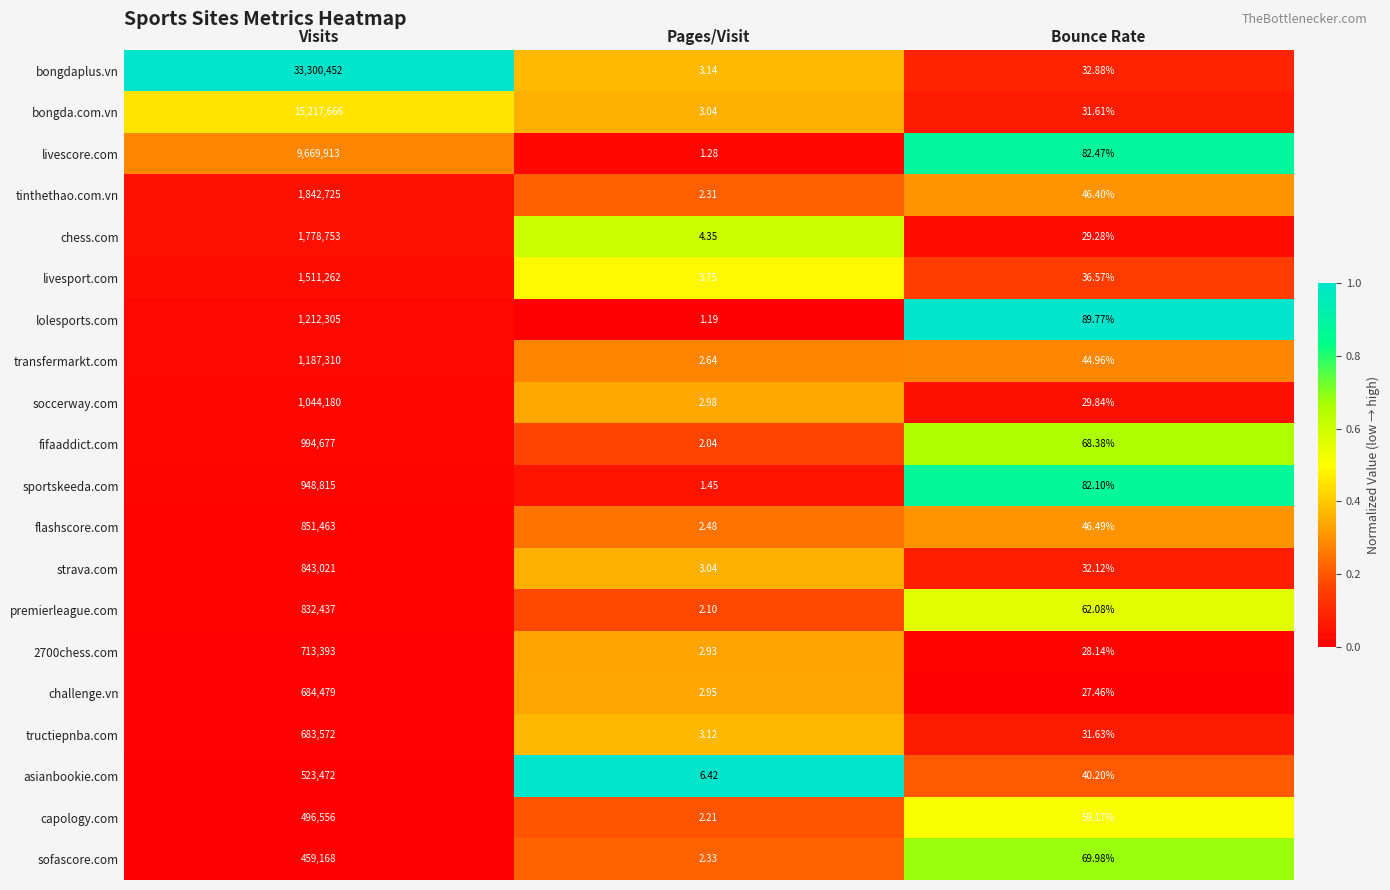

Count the number of data series in this chart.

20